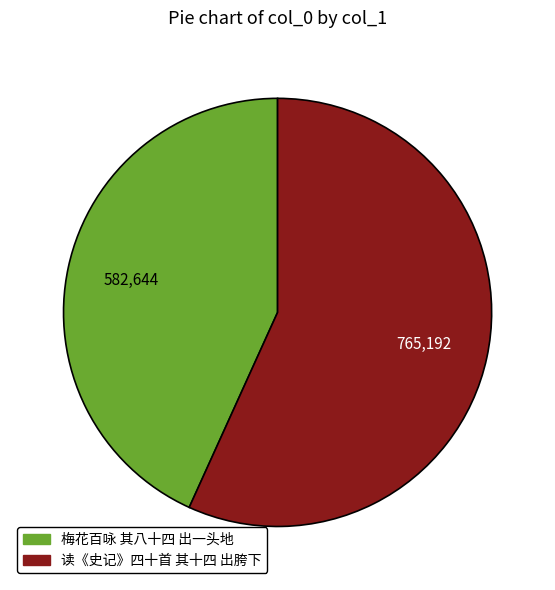

Is the sum of 梅花百咏 其八十四 出一头地 and 读《史记》四十首 其十四 出胯下 greater than half?

Yes